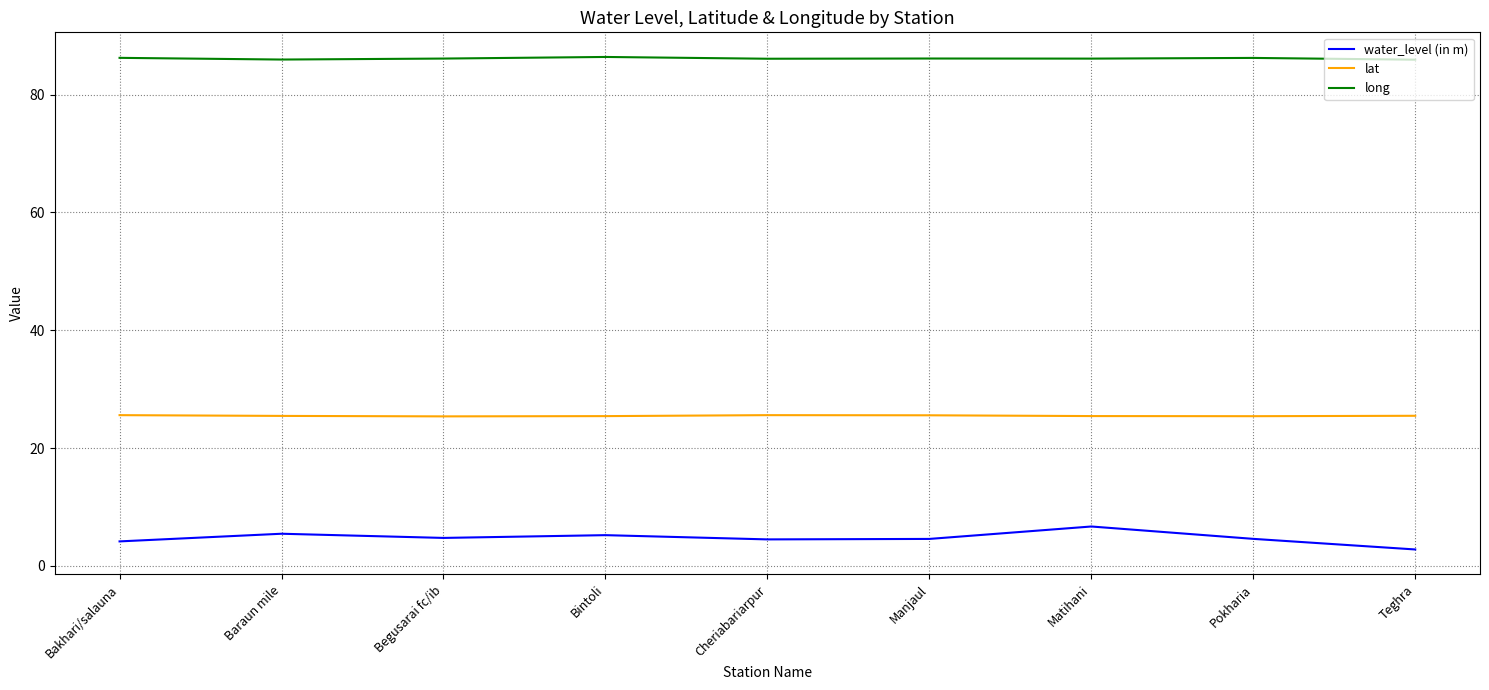

What is the average value of the lat series?

25.5